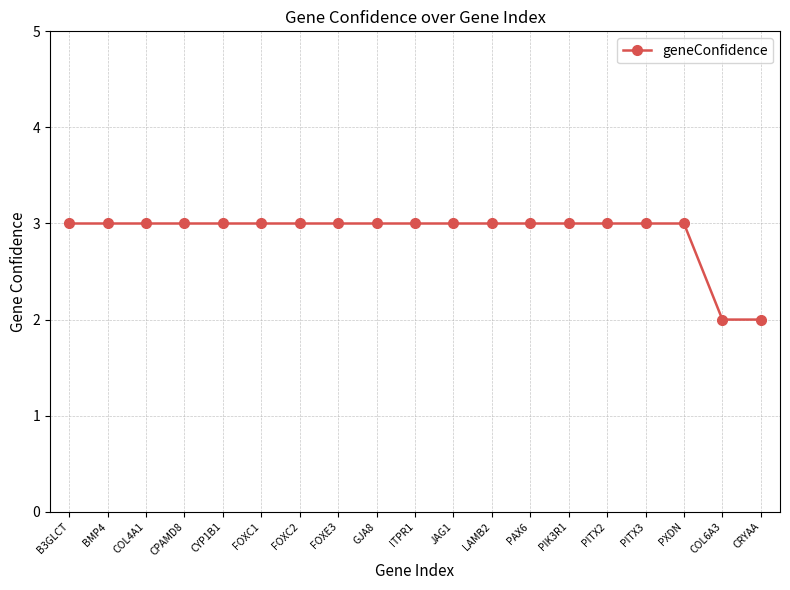

Reading right to left, what are all the values shown in this chart?

CRYAA=2	COL6A3=2	PXDN=3	PITX3=3	PITX2=3	PIK3R1=3	PAX6=3	LAMB2=3	JAG1=3	ITPR1=3	GJA8=3	FOXE3=3	FOXC2=3	FOXC1=3	CYP1B1=3	CPAMD8=3	COL4A1=3	BMP4=3	B3GLCT=3